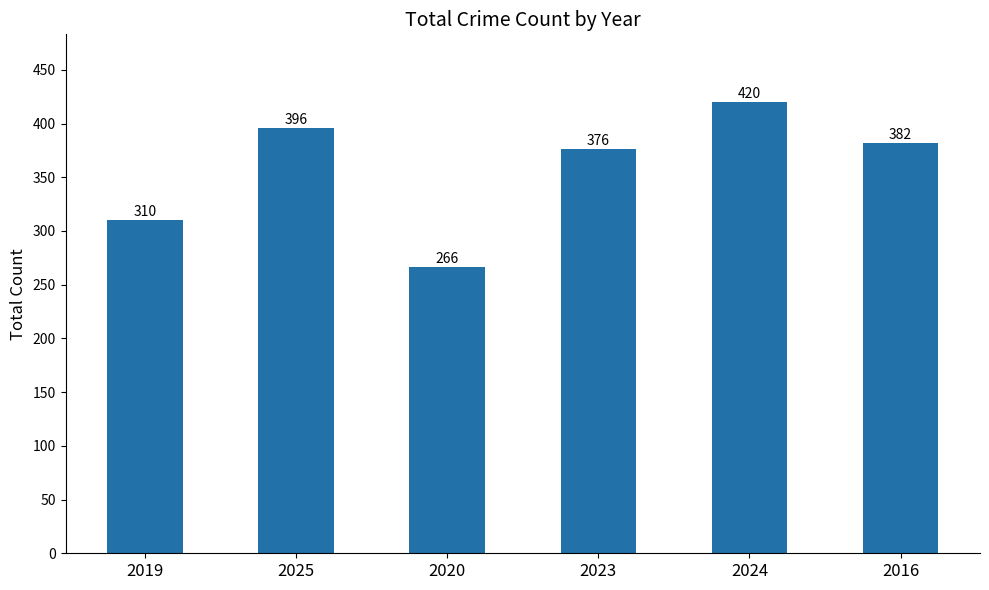

The value at 2019 is 310. True or false?

True